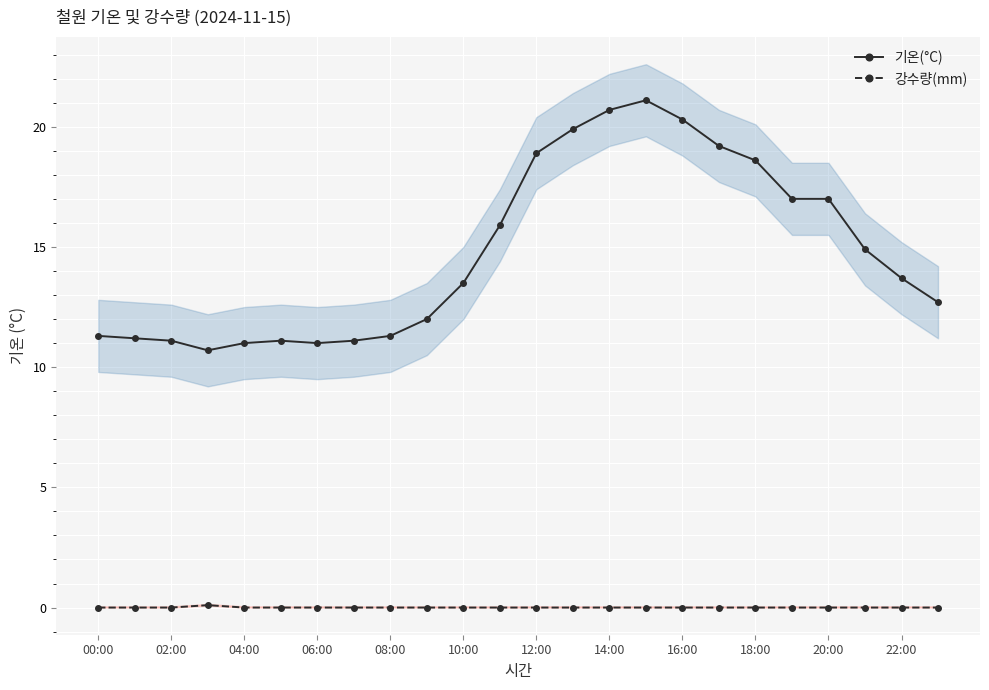

True or false: 기온(°C) and 강수량(mm) cross at least once.

False